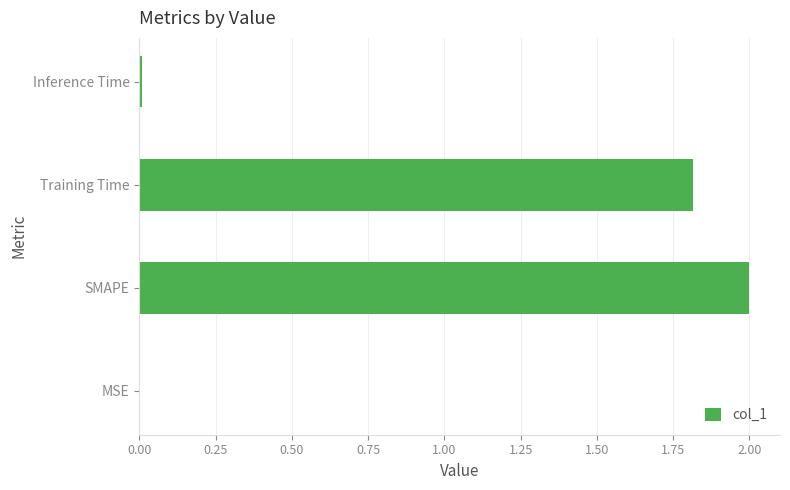

What is the maximum value shown in the chart?

2.0